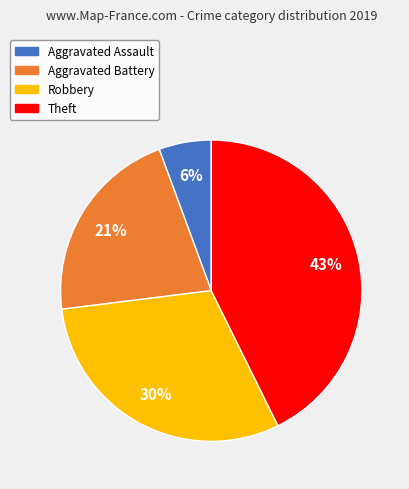

Does Theft represent more than half of the total?

No